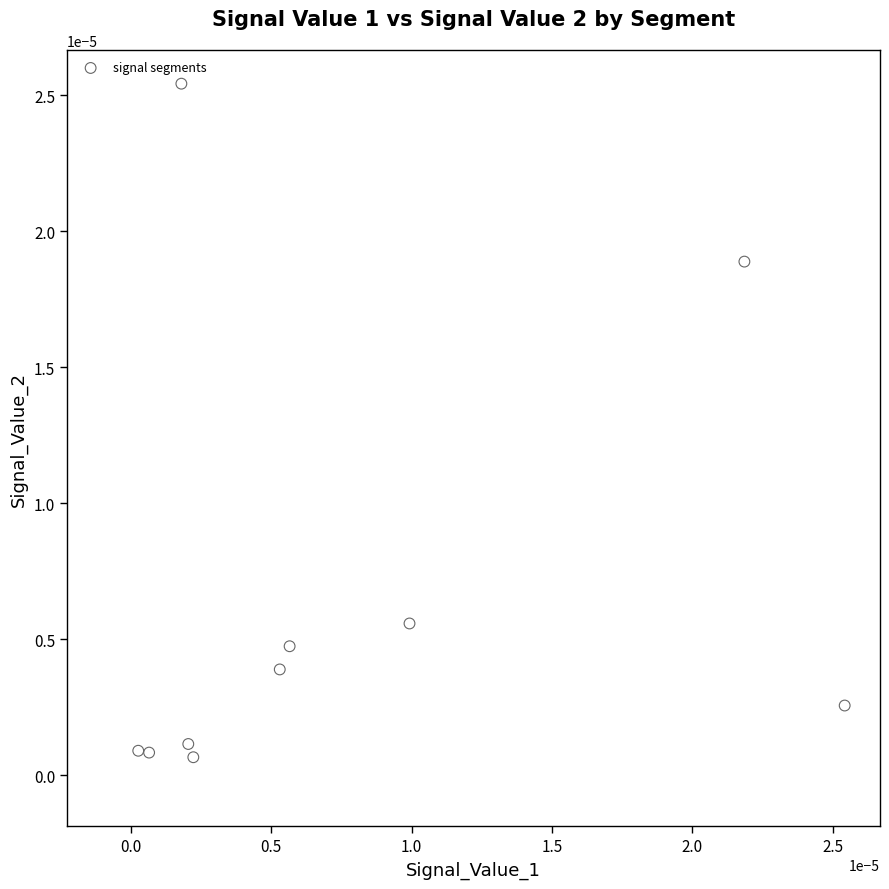

How many data points are displayed?

10